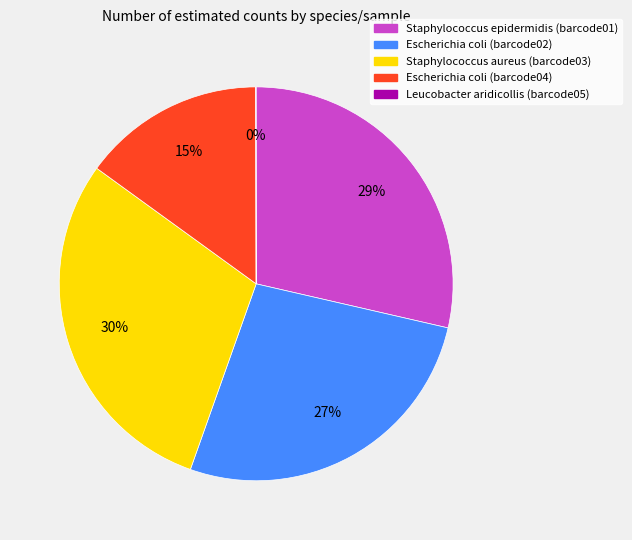

The Staphylococcus epidermidis (barcode01) slice represents 29% of the pie. True or false?

True